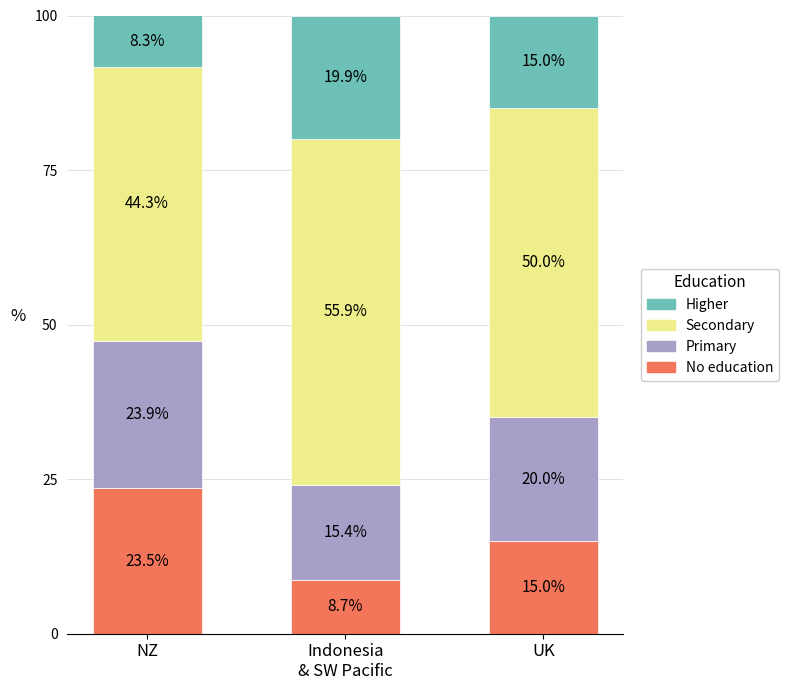

True or false: No education has a value of 14.1 at Indonesia
& SW Pacific.

False